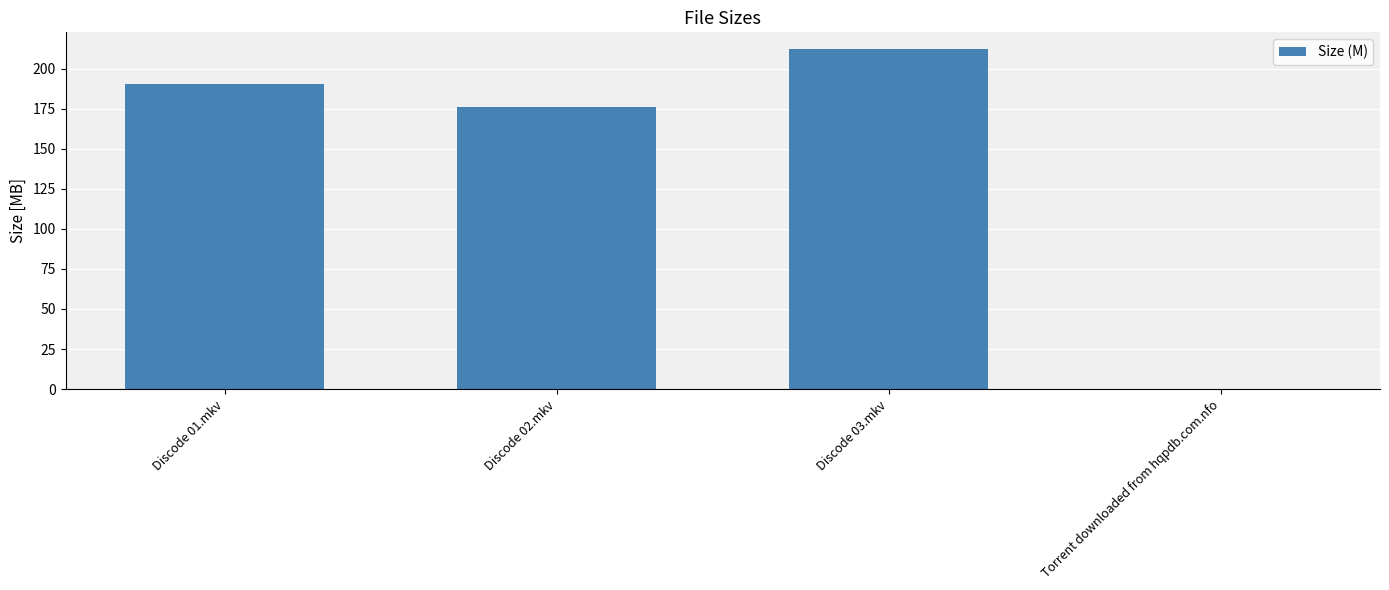

Is it true that the value at Discode 02.mkv is 176.2?

True